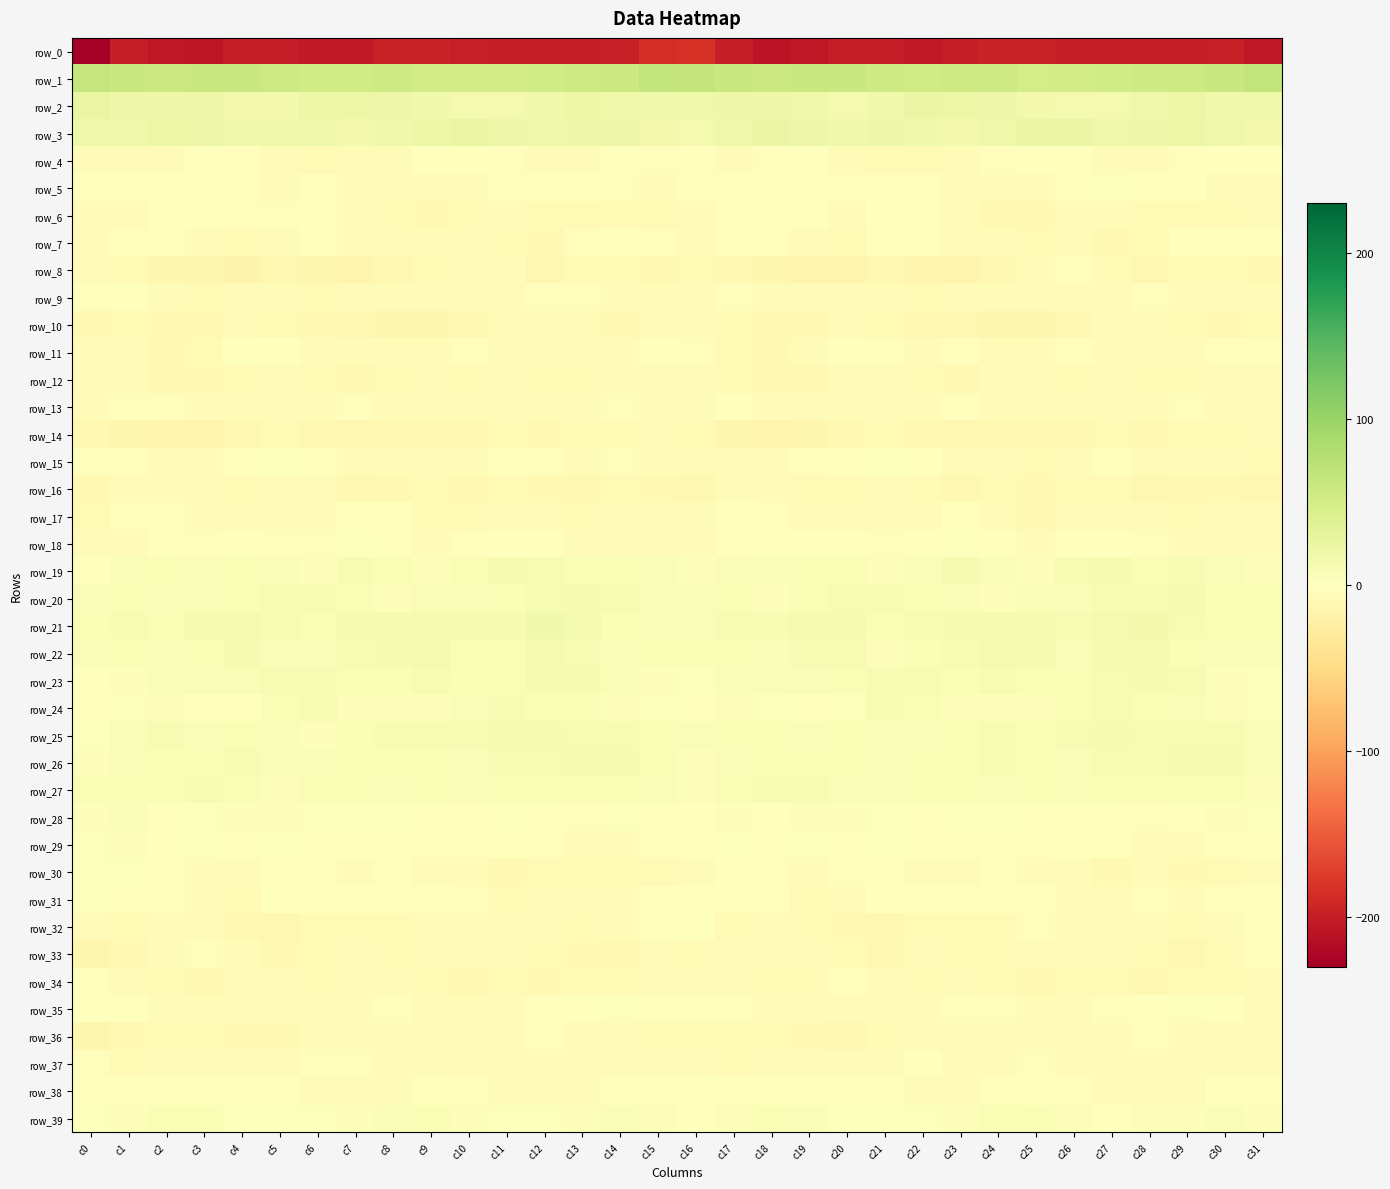

Which category has the lowest value in the row_35 series?

c3